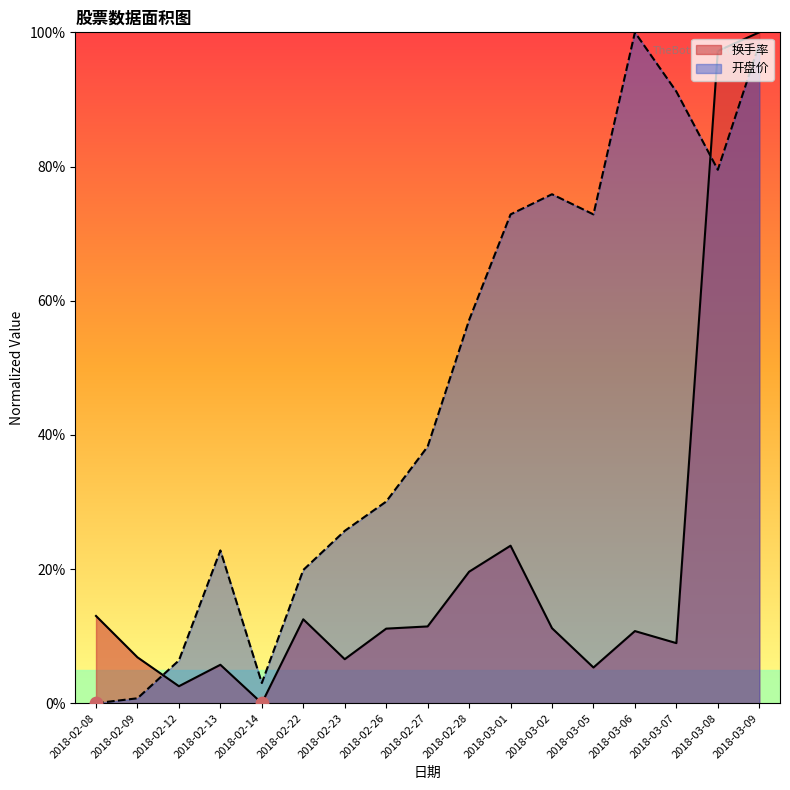

Is the value of 换手率 at 2018-02-23 greater than the value of 开盘价 at 2018-02-23?

No